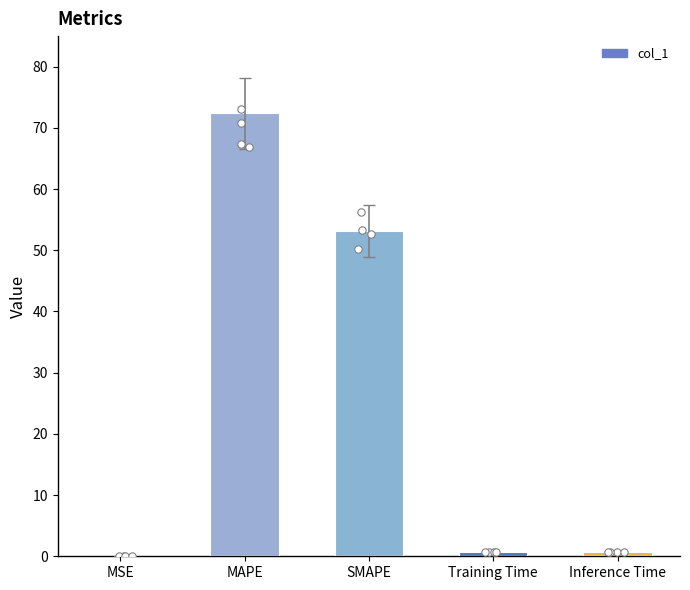

What is the change in value from MSE to Inference Time?

+0.8